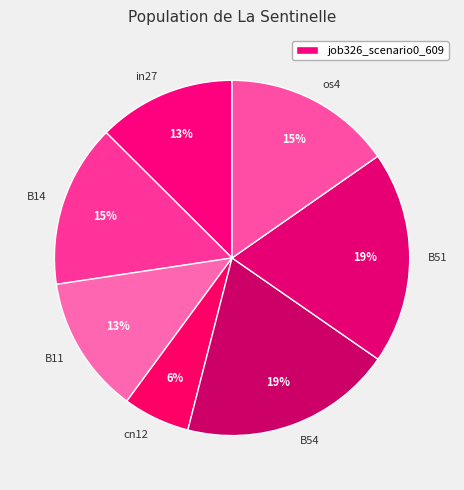

Count the number of slices in the pie.

7